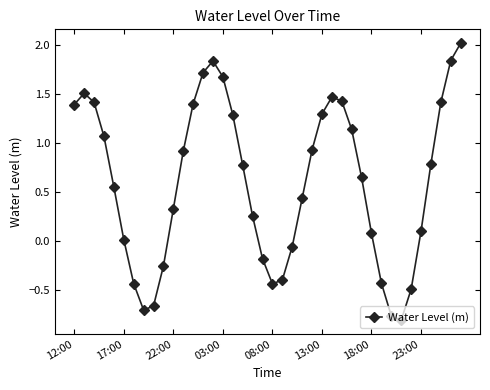

What is the difference between the second highest and second lowest values?

2.6